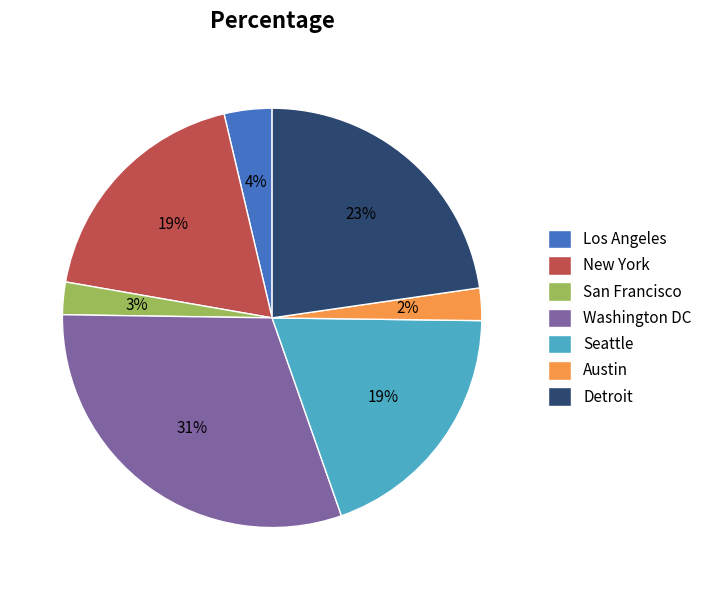

Between Seattle and Austin, which is larger?

Seattle